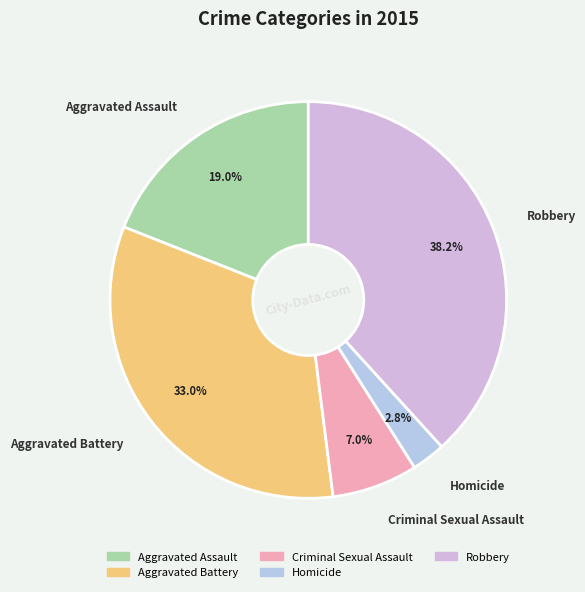

Which has a higher value, Aggravated Assault or Homicide?

Aggravated Assault